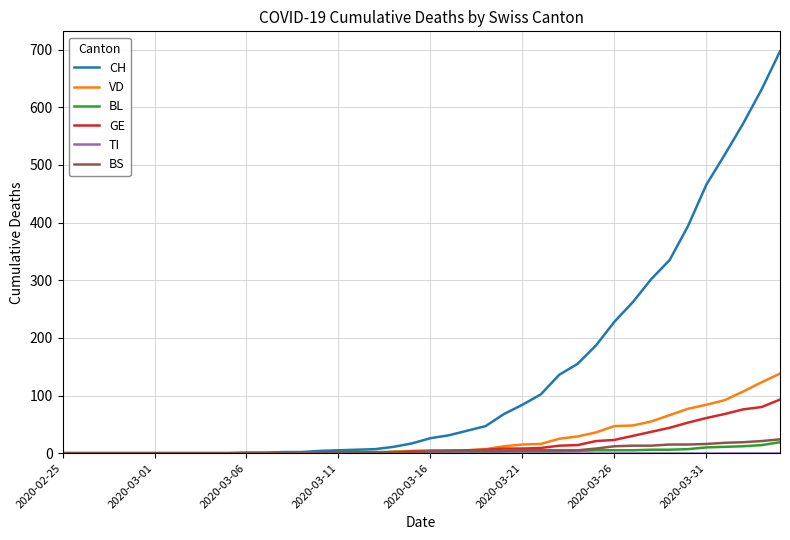

Which series has the largest total across all categories?

CH